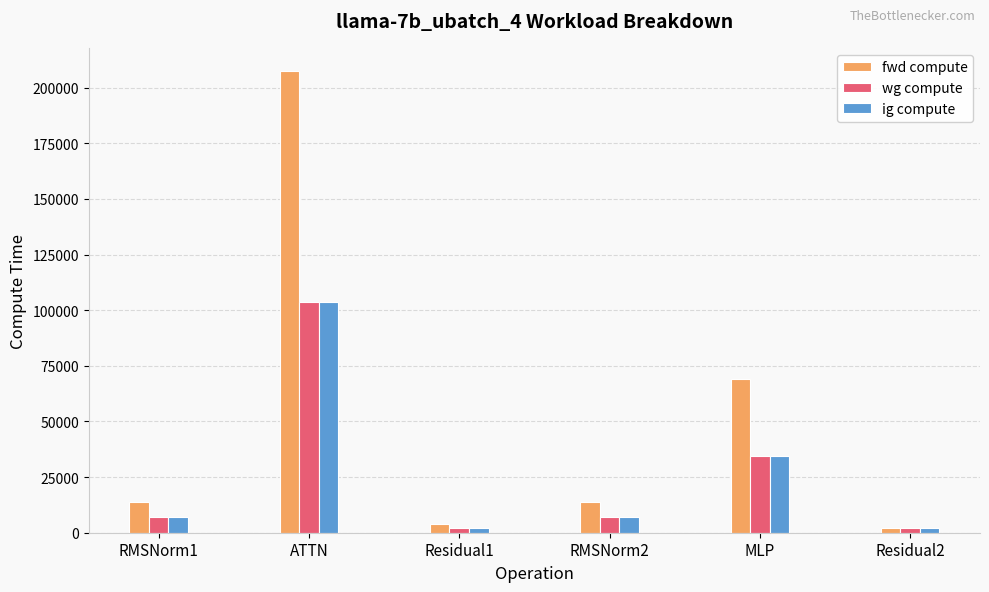

At which category does the chart reach its peak across all series?

ATTN